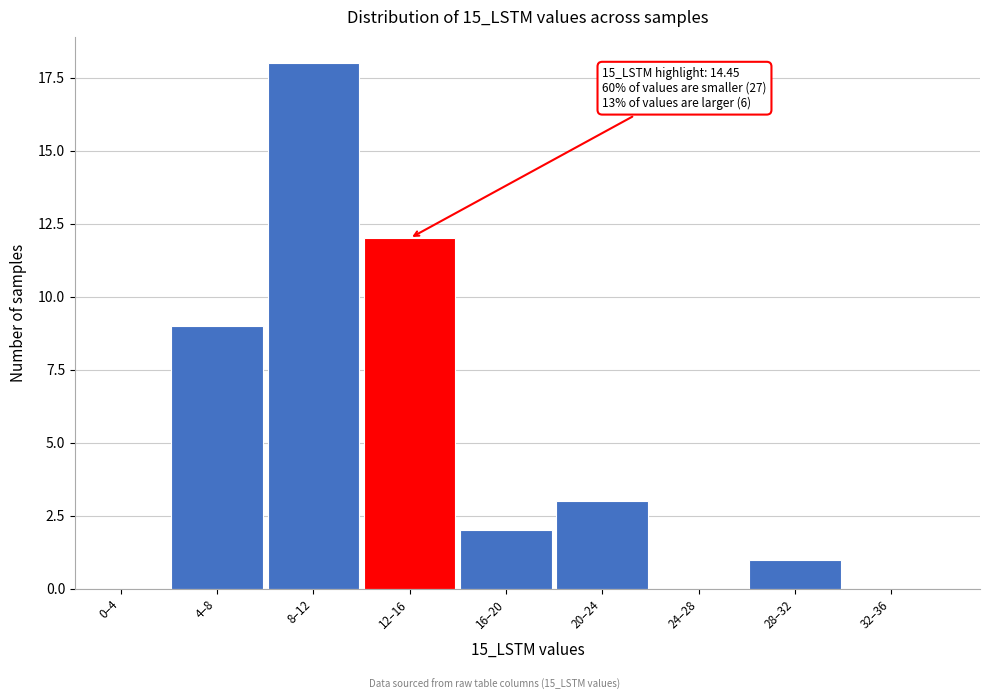

Reading left to right, list all the values displayed in this chart.

0–4=0	4–8=9	8–12=18	12–16=12	16–20=2	20–24=3	24–28=0	28–32=1	32–36=0